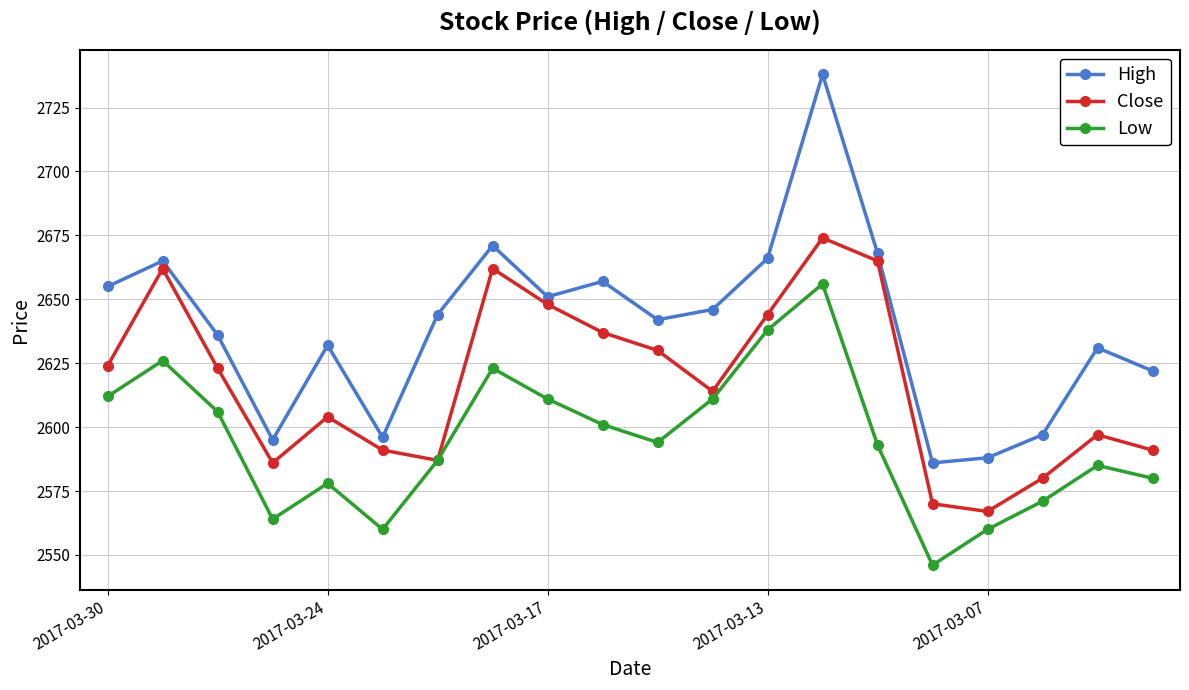

Rank the series by their maximum value, from lowest to highest.

Low, Close, High